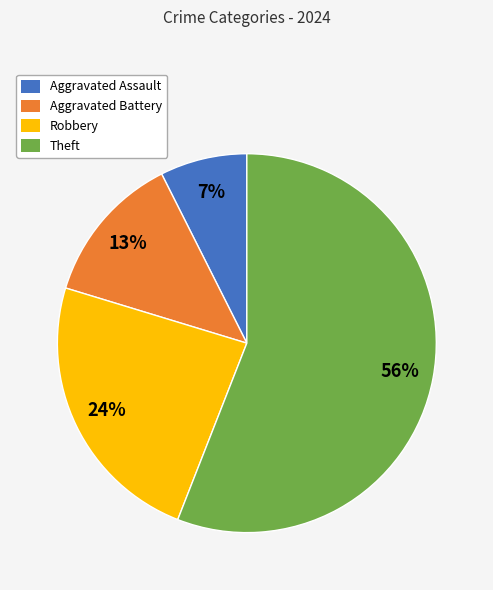

Is Aggravated Assault the majority of the pie?

No